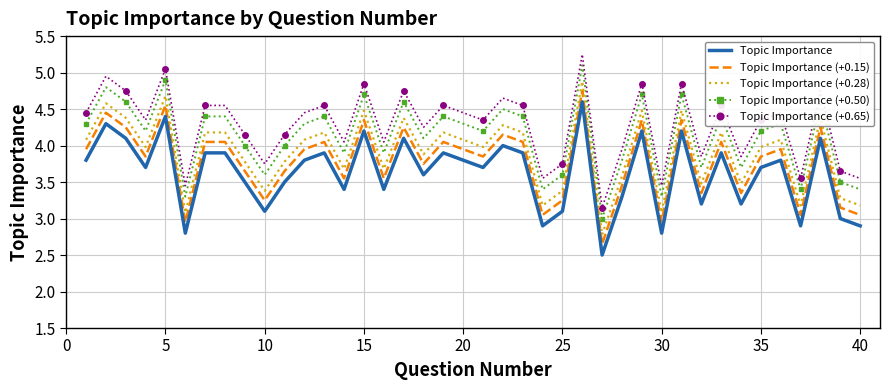

At how many categories does at least one series exceed 4?

28